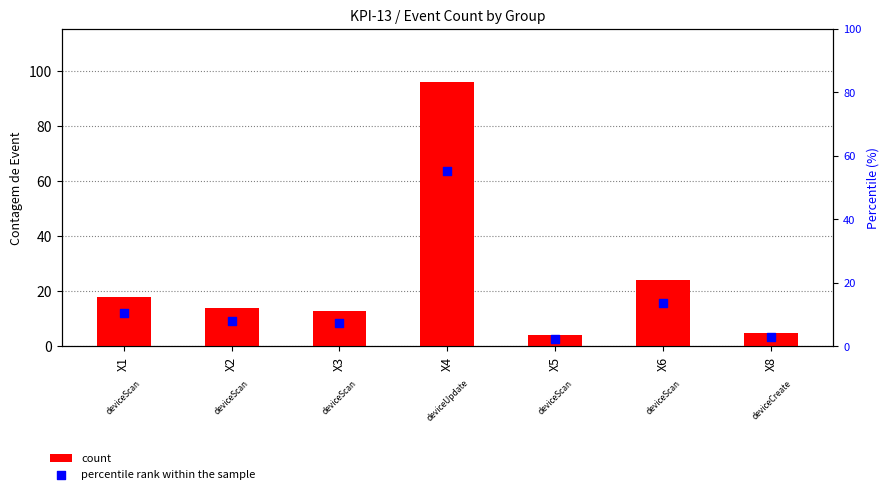

Which series reaches the maximum Y coordinate?

count